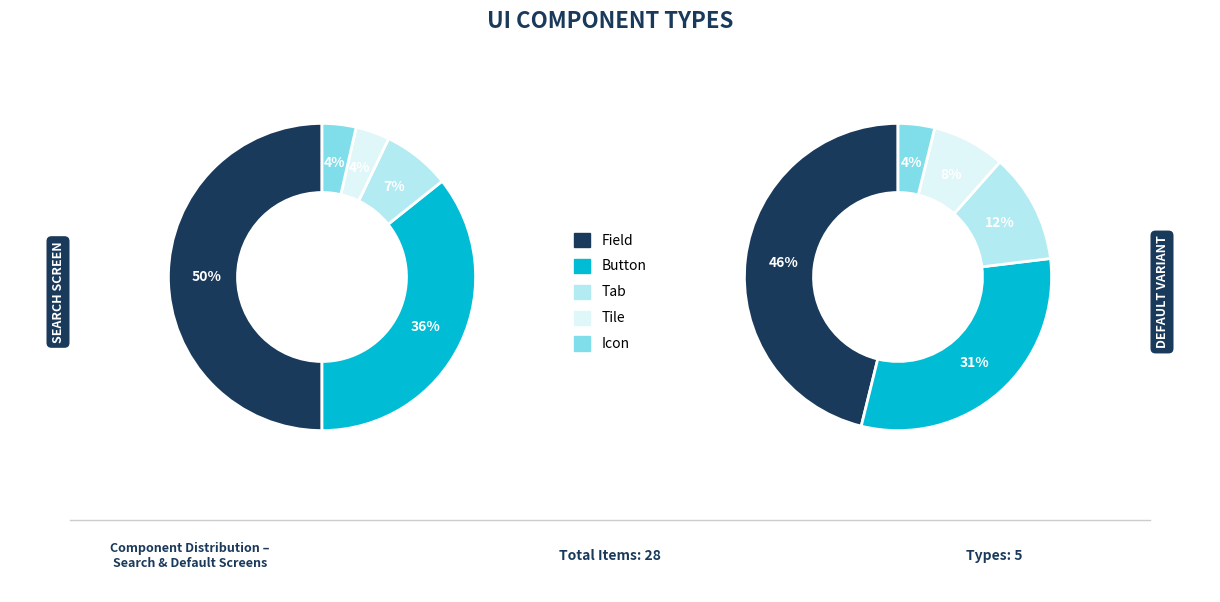

What percentage is NOT represented by Tab?

92.9%